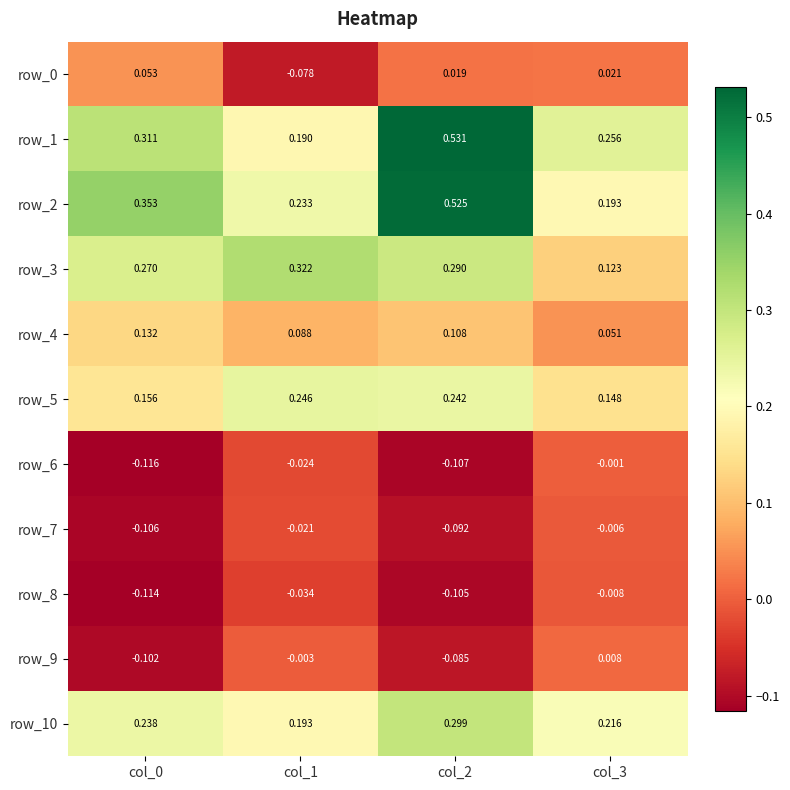

Between col_2 and col_3, which series saw the biggest shift?

row_2